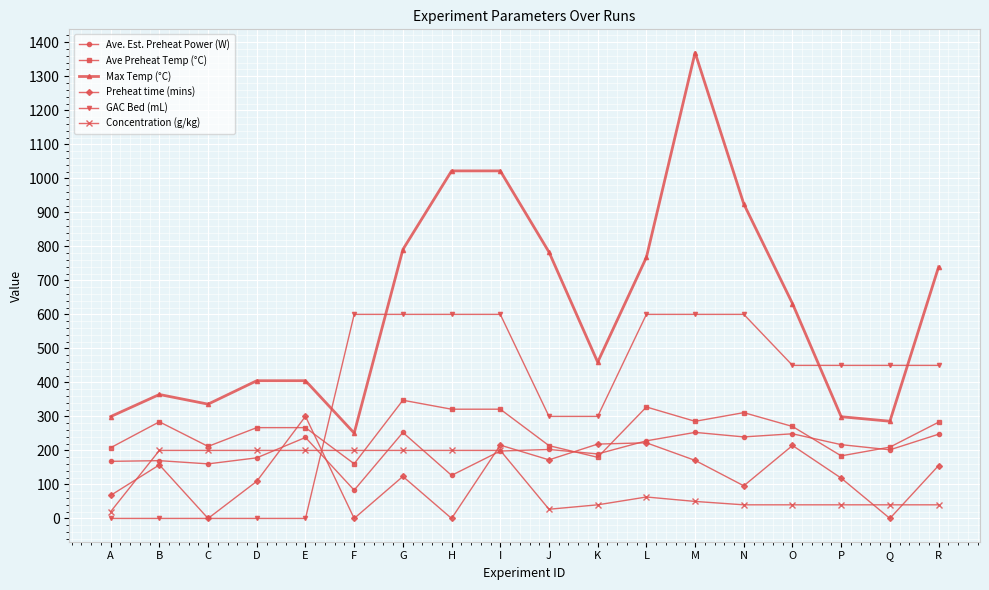

True or false: Ave Preheat Temp (°C) and Preheat time (mins) intersect in this chart.

True